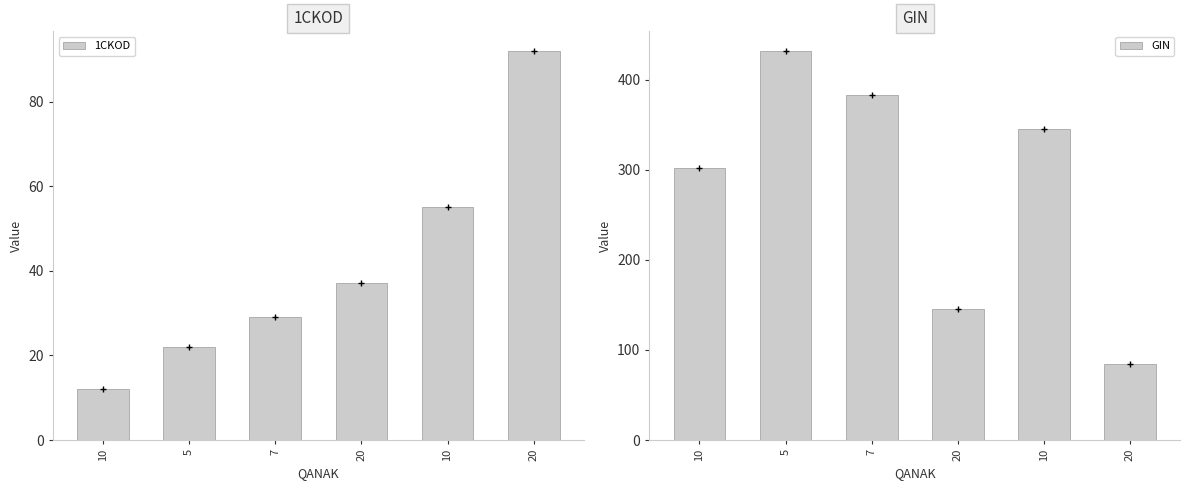

Which has a higher value, 20 or 10?

20